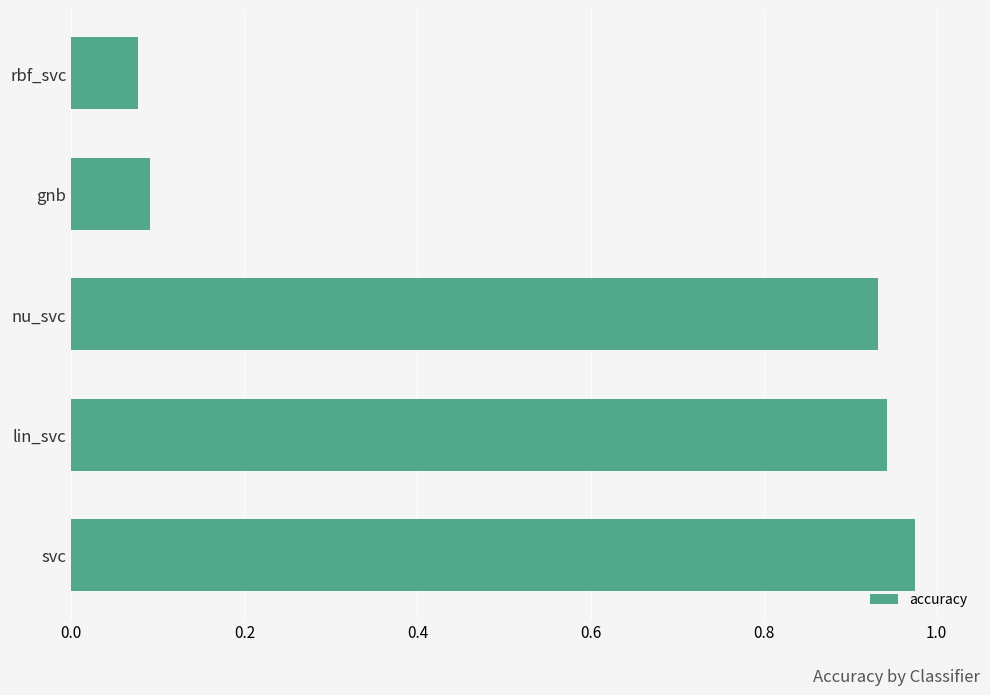

List the labels in order of value, largest first.

svc, lin_svc, nu_svc, gnb, rbf_svc